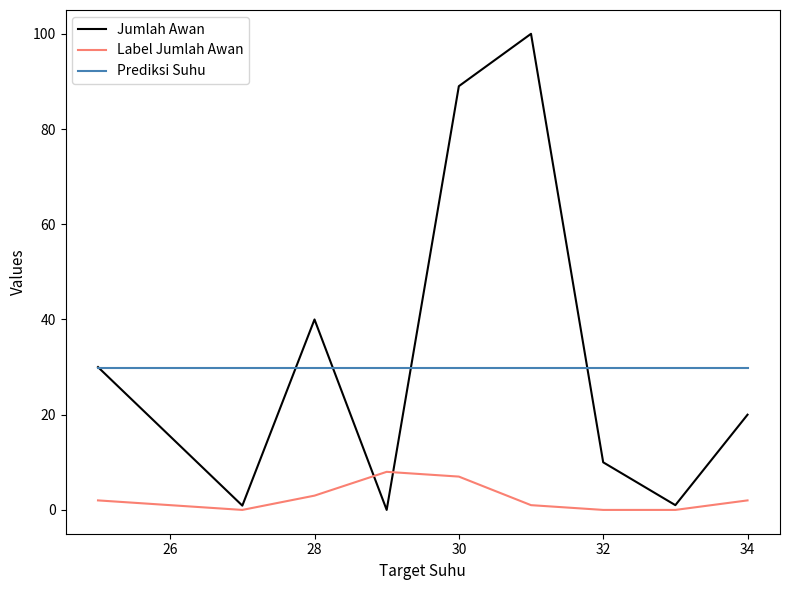

List the series in order of their peak value, highest first.

Jumlah Awan, Prediksi Suhu, Label Jumlah Awan